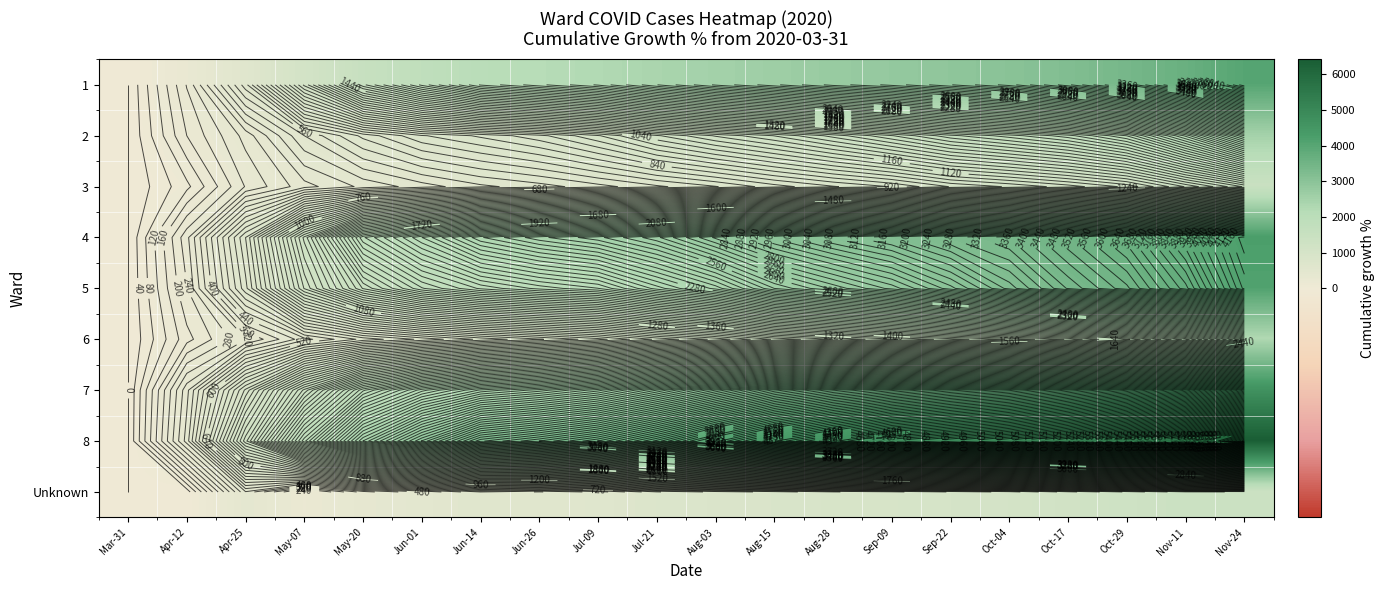

The 6 series shows 3380.6 at Nov-11. True or false?

False